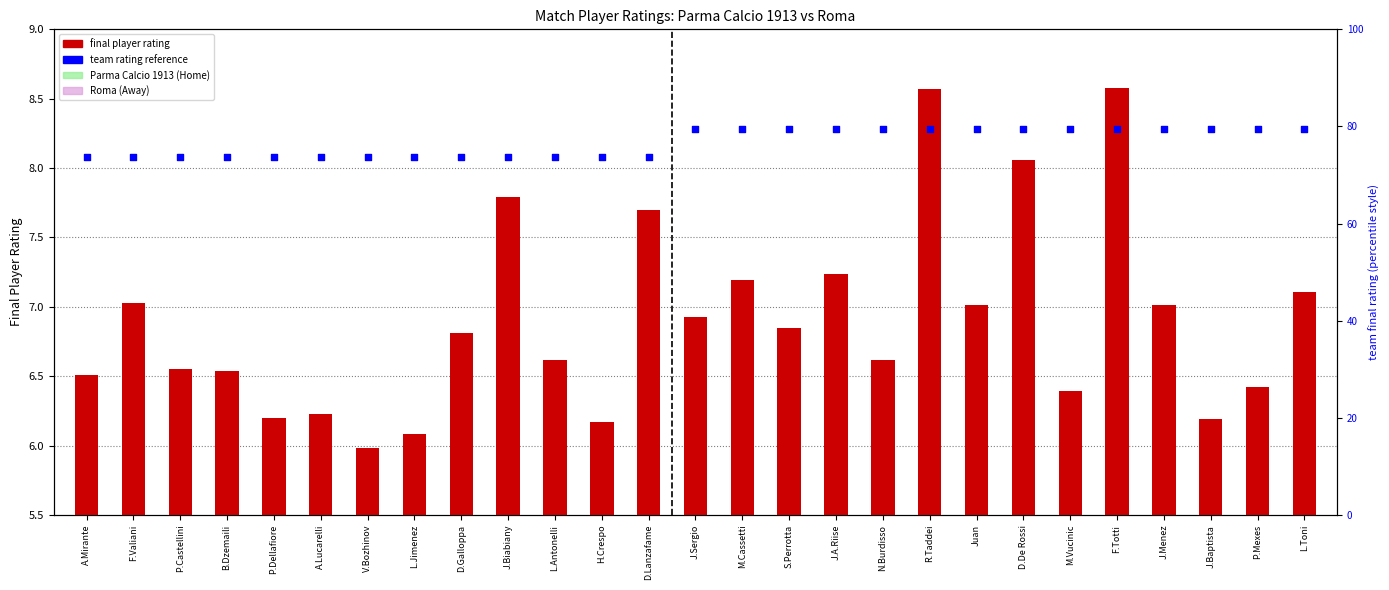

Is the value of team rating ref at J.Baptista greater than the value of final player rating at L.Toni?

Yes